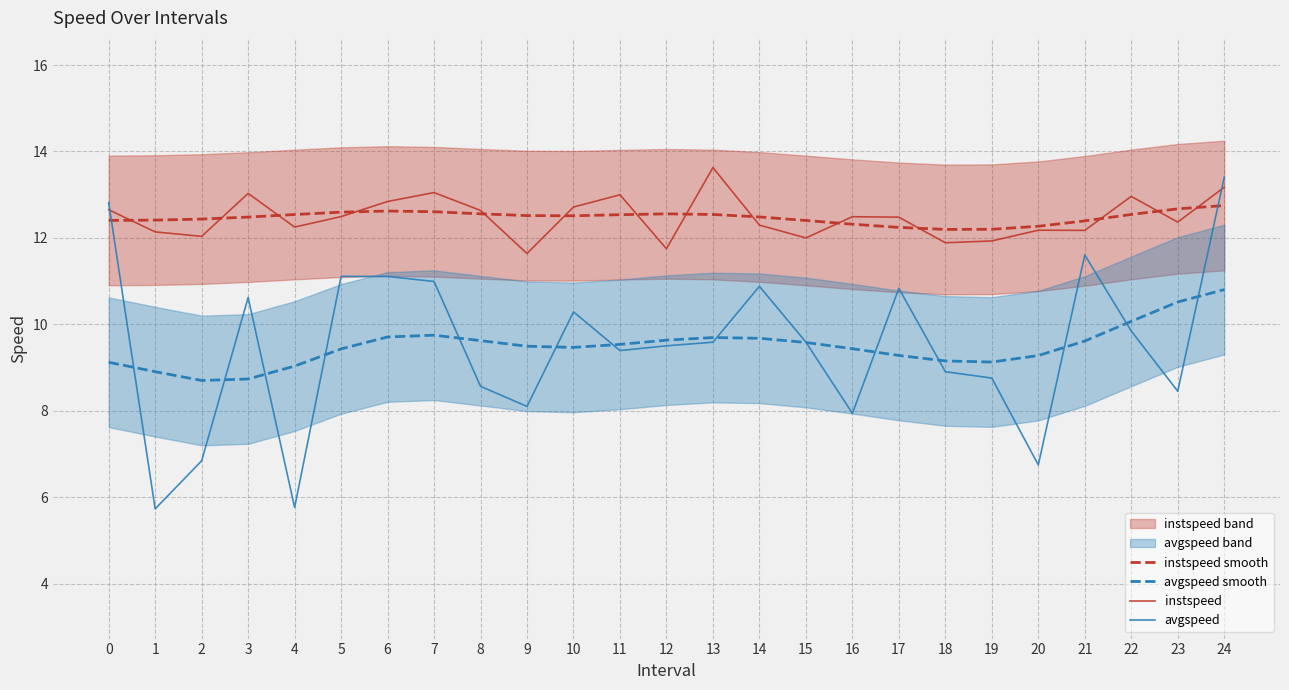

How many data points in instspeed are above 12?

21